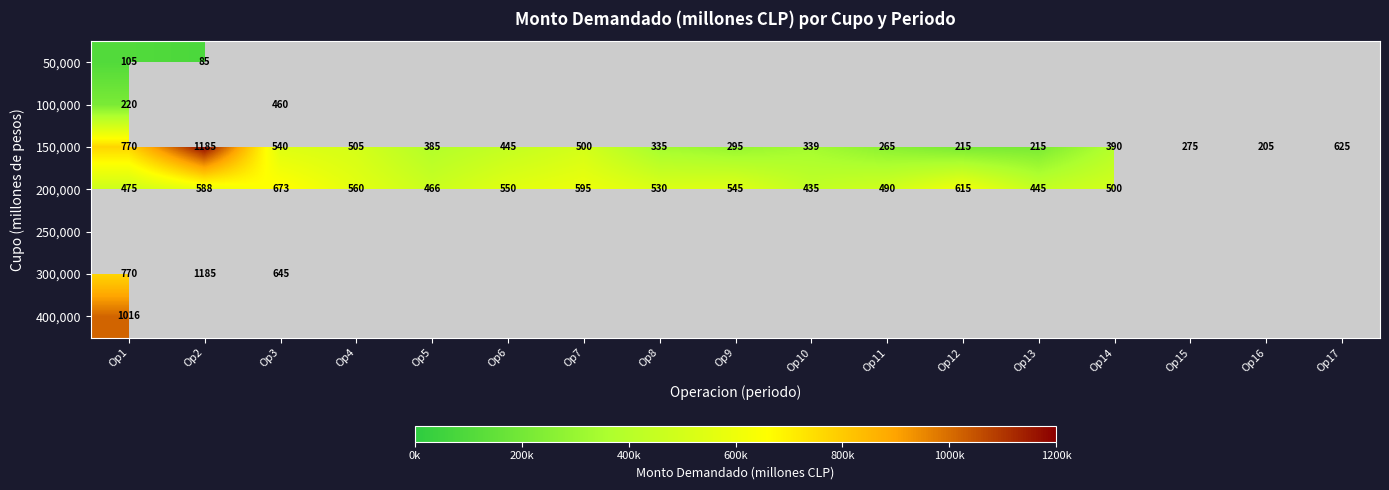

What is the average value of the 150,000 series?

441